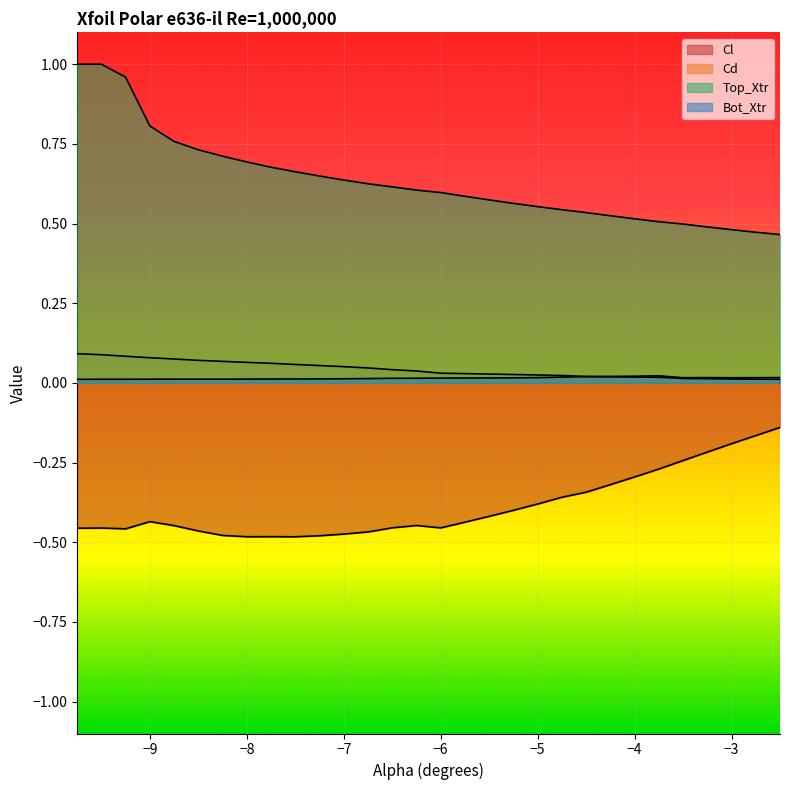

Reading left to right, transcribe all the data shown in this chart.

Cl: -0.5	-0.5	-0.5	-0.4	-0.4	-0.5	-0.5	-0.5	-0.5	-0.5	-0.5	-0.5	-0.5	-0.5	-0.4	-0.5	-0.4	-0.4	-0.4	-0.4	-0.4	-0.3	-0.3	-0.3	-0.3	-0.2	-0.2	-0.2	-0.2	-0.1
Cd: 0.1	0.1	0.1	0.1	0.1	0.1	0.1	0.1	0.1	0.1	0.1	0.1	0.0	0.0	0.0	0.0	0.0	0.0	0.0	0.0	0.0	0.0	0.0	0.0	0.0	0.0	0.0	0.0	0.0	0.0
Top_Xtr: 1.0	1.0	1.0	0.8	0.8	0.7	0.7	0.7	0.7	0.7	0.6	0.6	0.6	0.6	0.6	0.6	0.6	0.6	0.6	0.6	0.5	0.5	0.5	0.5	0.5	0.5	0.5	0.5	0.5	0.5
Bot_Xtr: 0.0	0.0	0.0	0.0	0.0	0.0	0.0	0.0	0.0	0.0	0.0	0.0	0.0	0.0	0.0	0.0	0.0	0.0	0.0	0.0	0.0	0.0	0.0	0.0	0.0	0.0	0.0	0.0	0.0	0.0